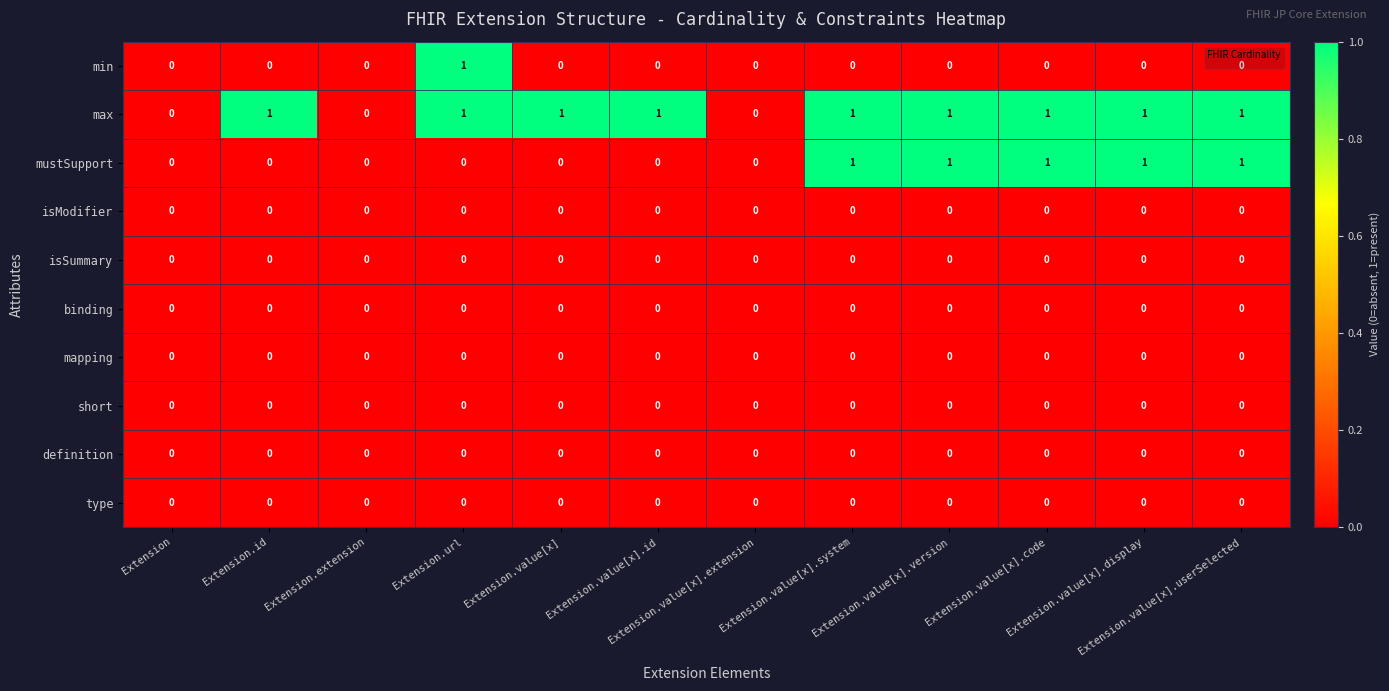

Count the max values in the range 1 to 2.

9